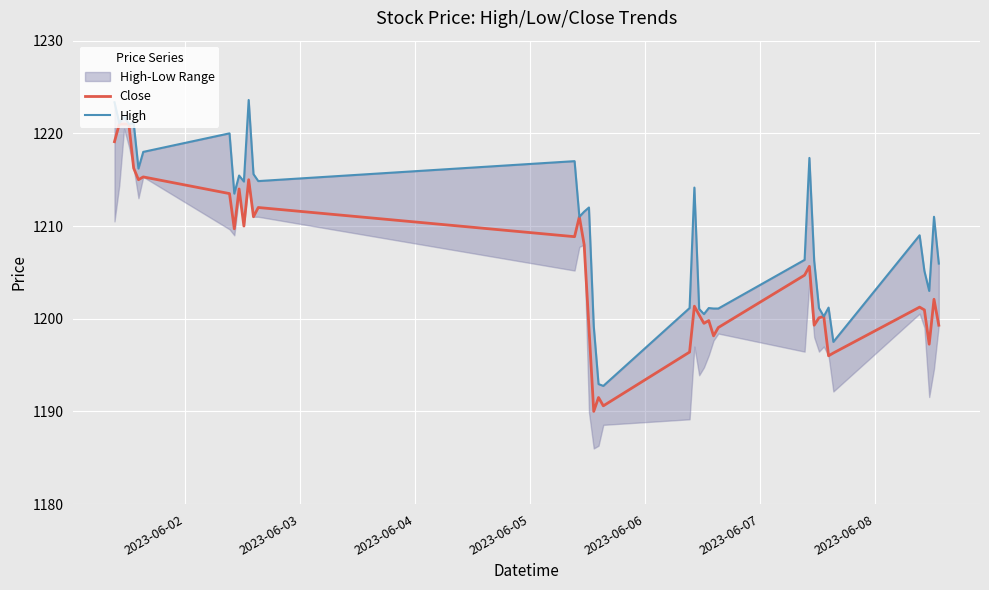

What is the highest value of the Close series?

1221.0